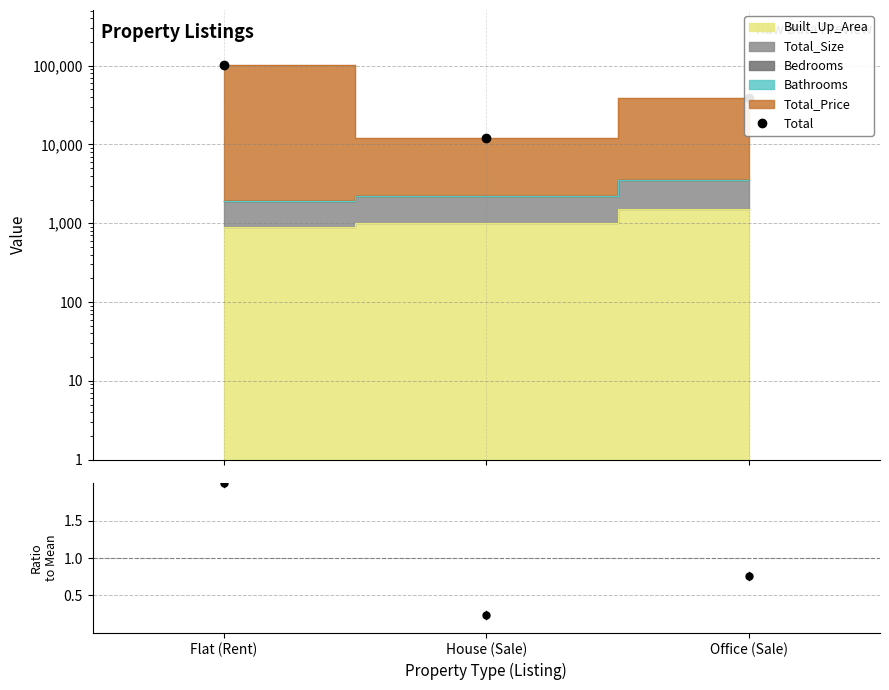

At which label is Total closest to 57065?

Office (Sale)